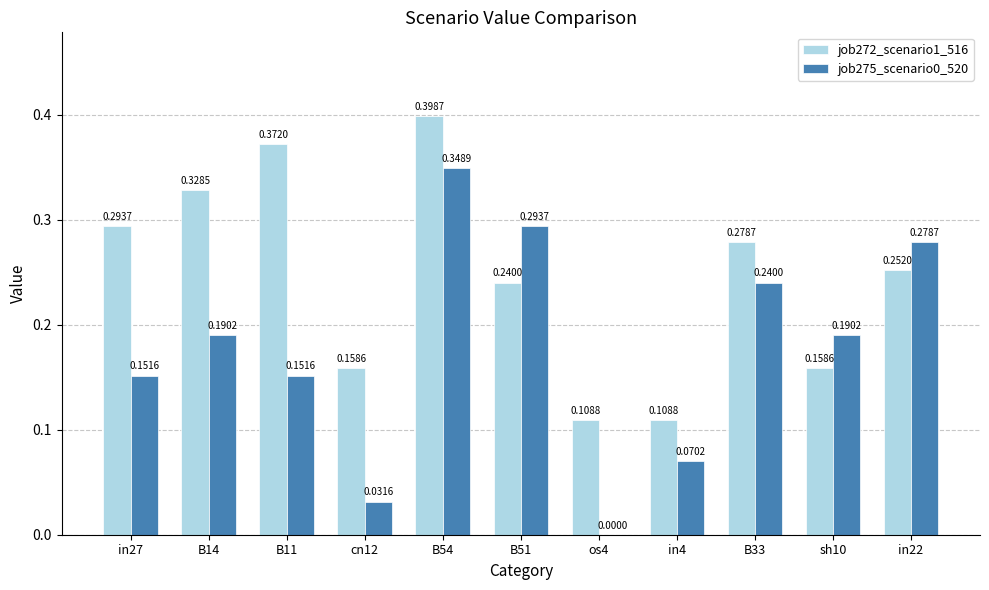

The job272_scenario1_516 series shows 0.7 at B11. True or false?

False